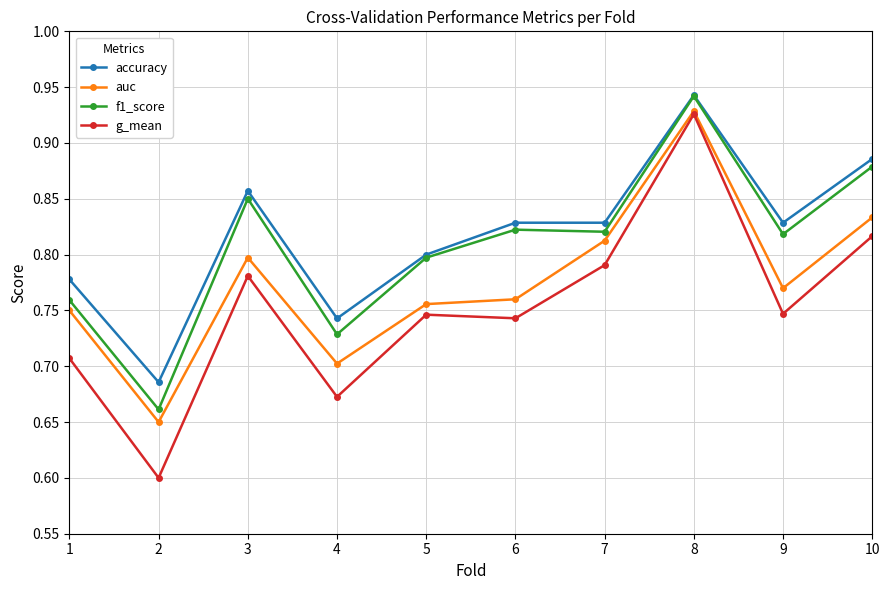

Count the g_mean values in the range 0 to 1.

10